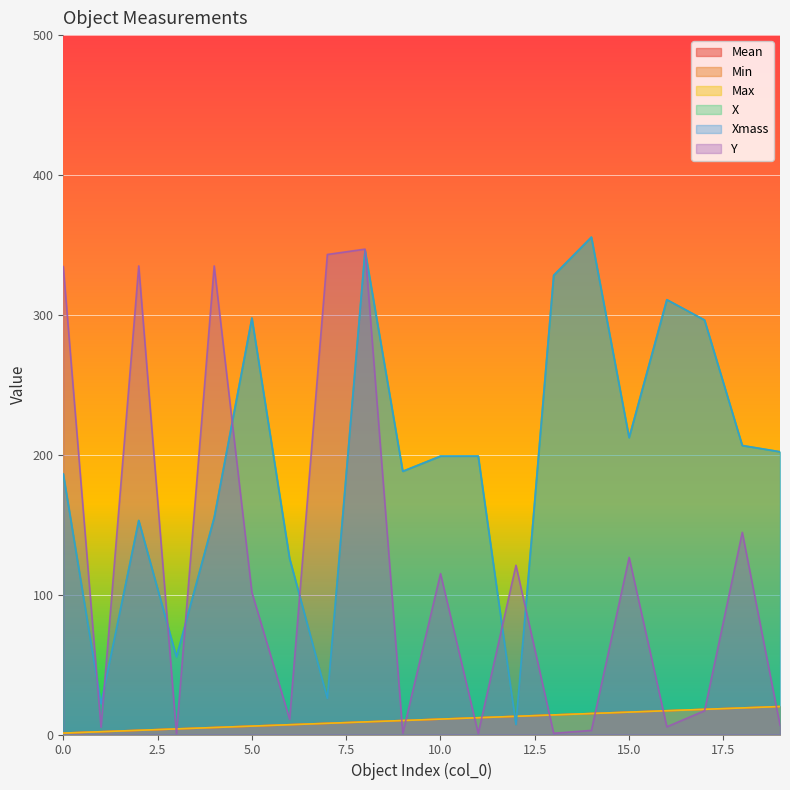

At which category does the chart reach its peak across all series?

14